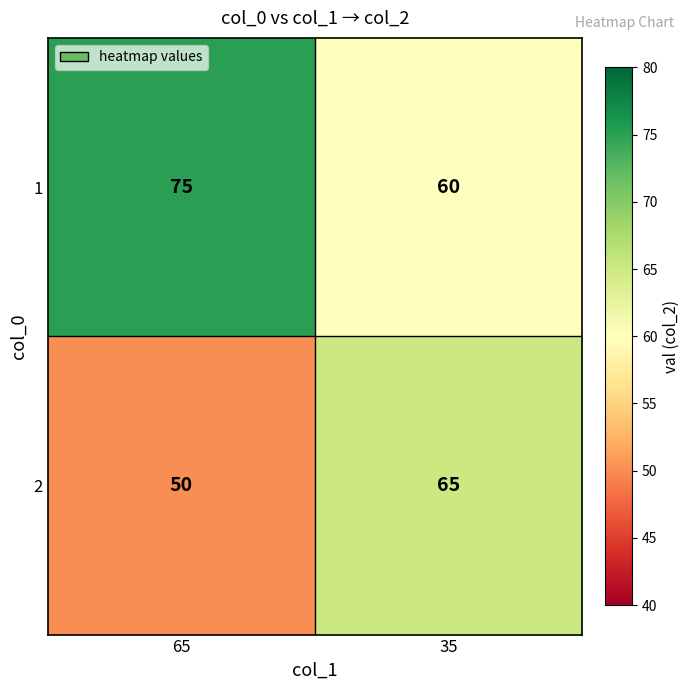

Reading right to left, transcribe all the data shown in this chart.

1: 60	75
2: 65	50